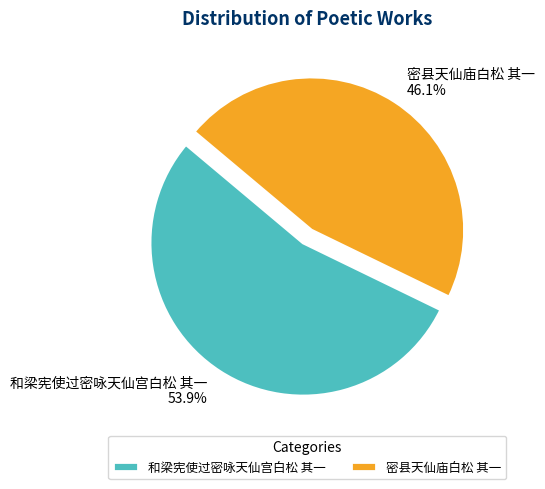

Which slice represents more than half of the pie?

和梁宪使过密咏天仙宫白松 其一